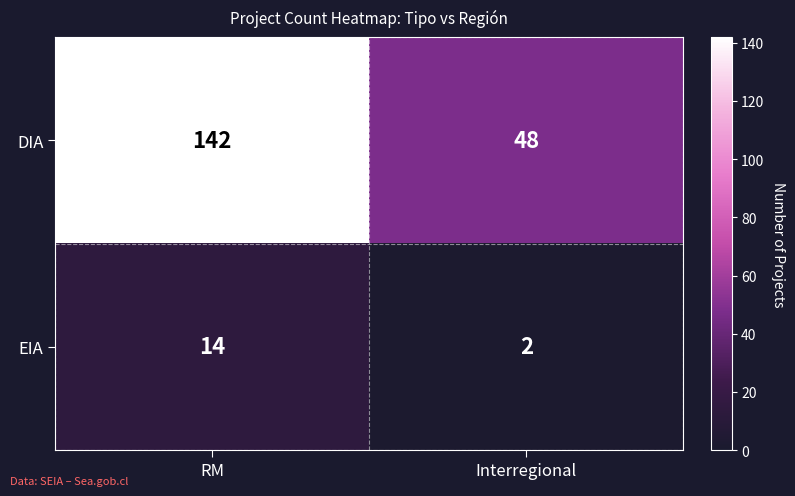

The DIA series shows 250 at RM. True or false?

False